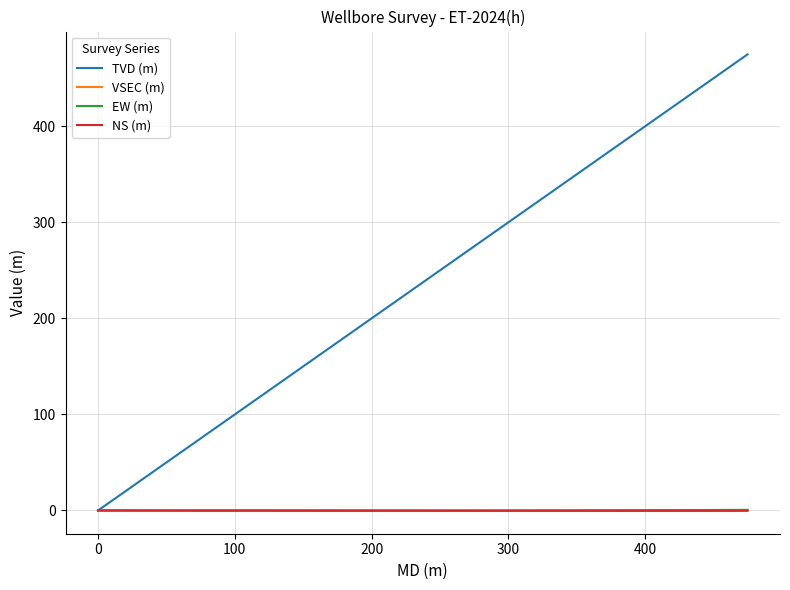

Which series has the widest spread of values?

TVD (m)